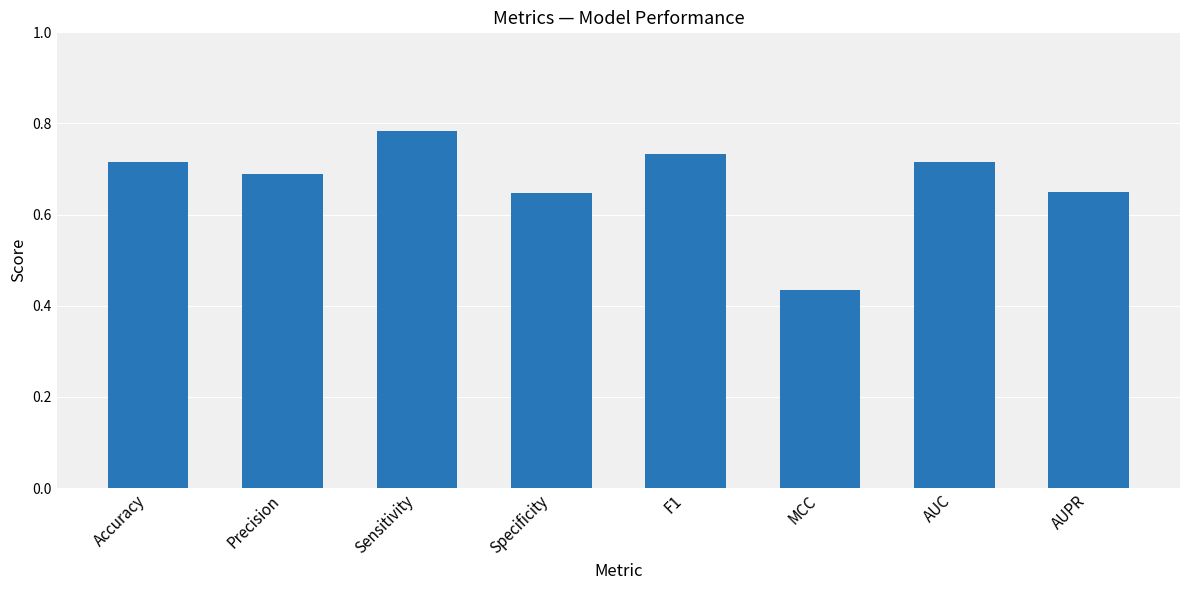

The chart shows a value of 0.6 at MCC. True or false?

False